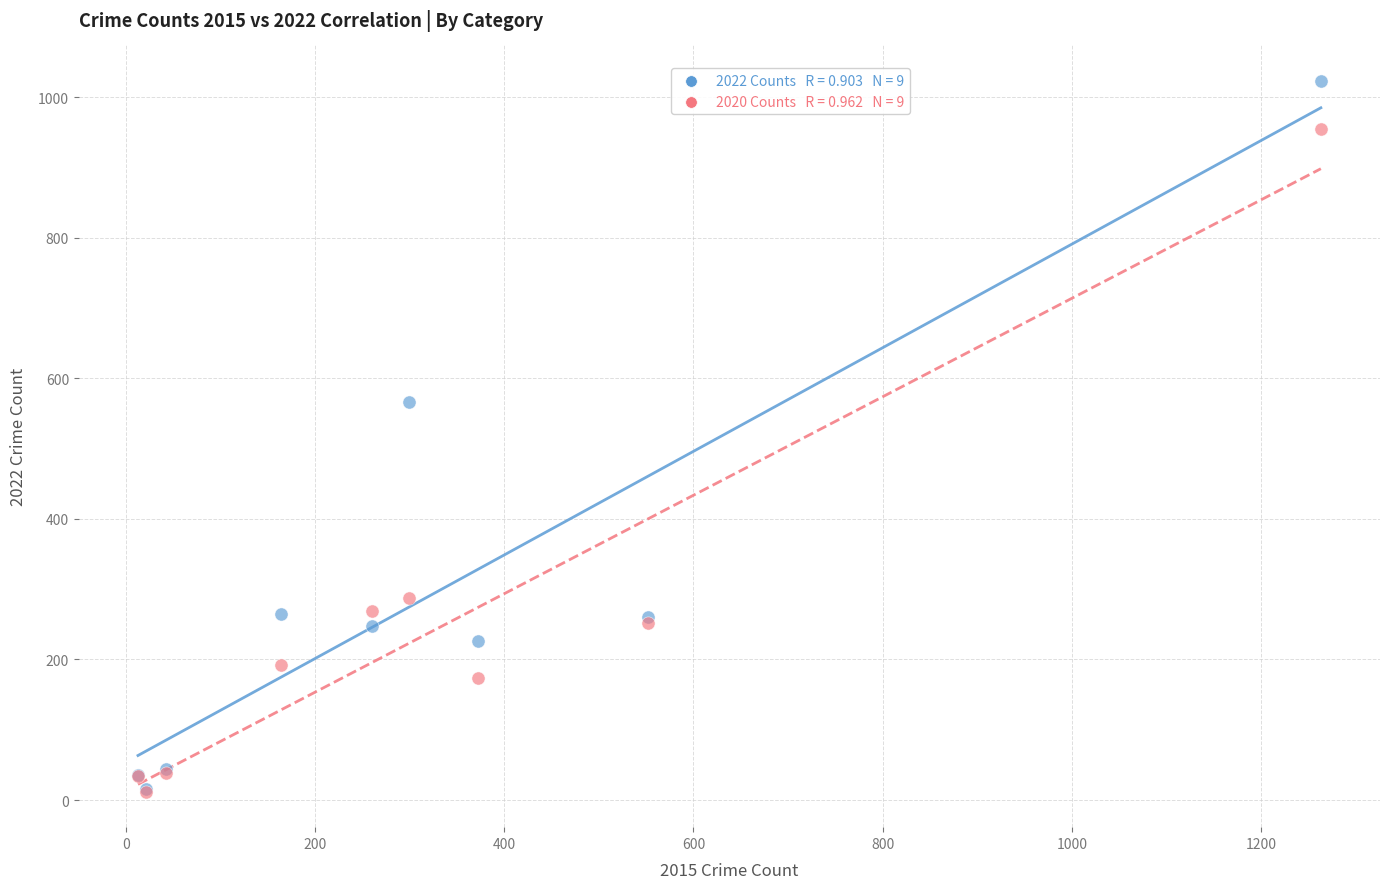

Across all series, what Y value is closest to 517?

567